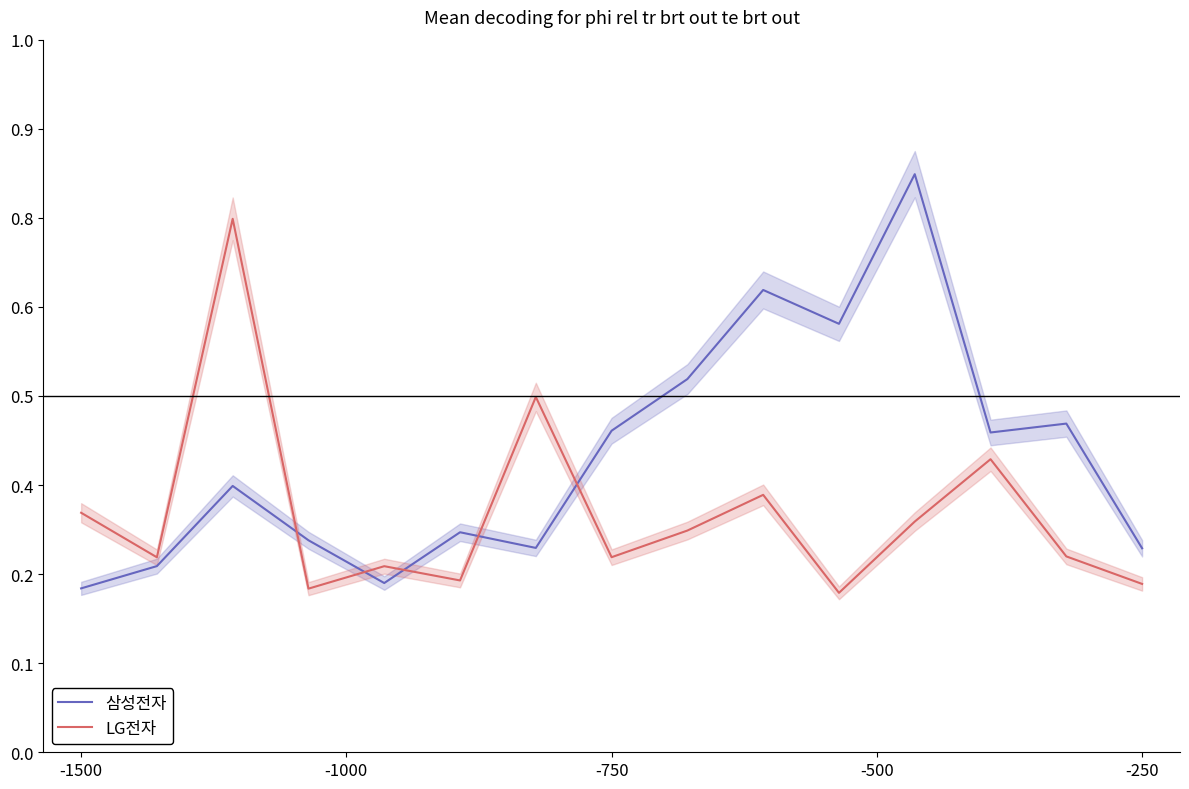

The LG전자 series shows 431730 at 8. True or false?

False